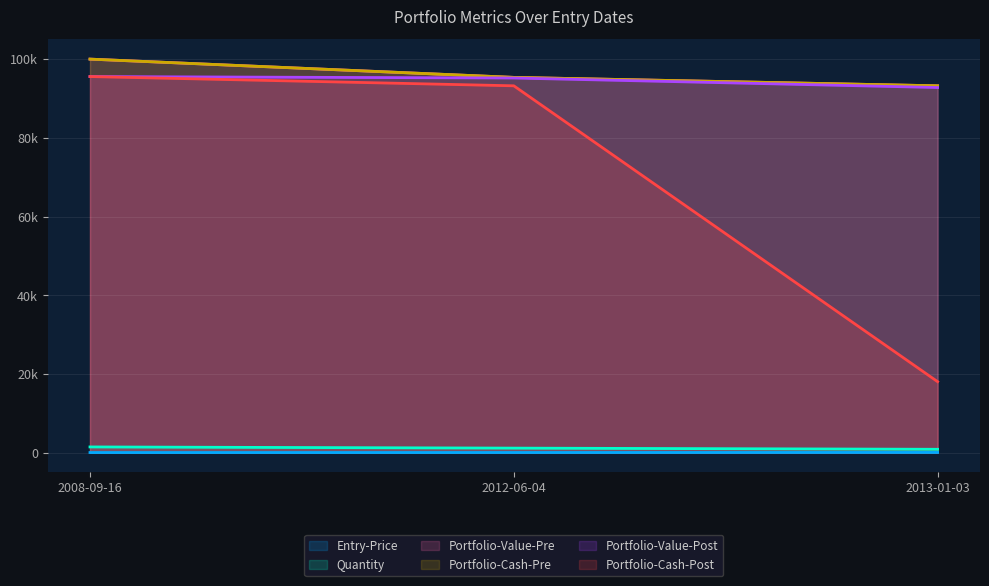

Where does the Portfolio-Cash-Pre series first go above 95359?

2008-09-16